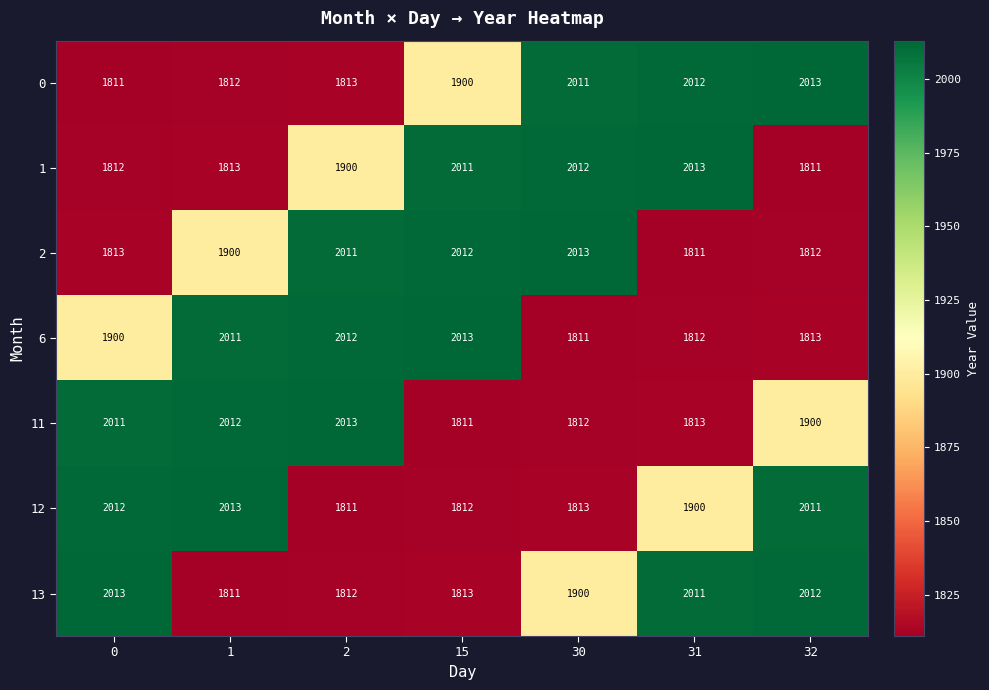

Rank the series at 0 from lowest to highest value.

0, 1, 2, 6, 11, 12, 13